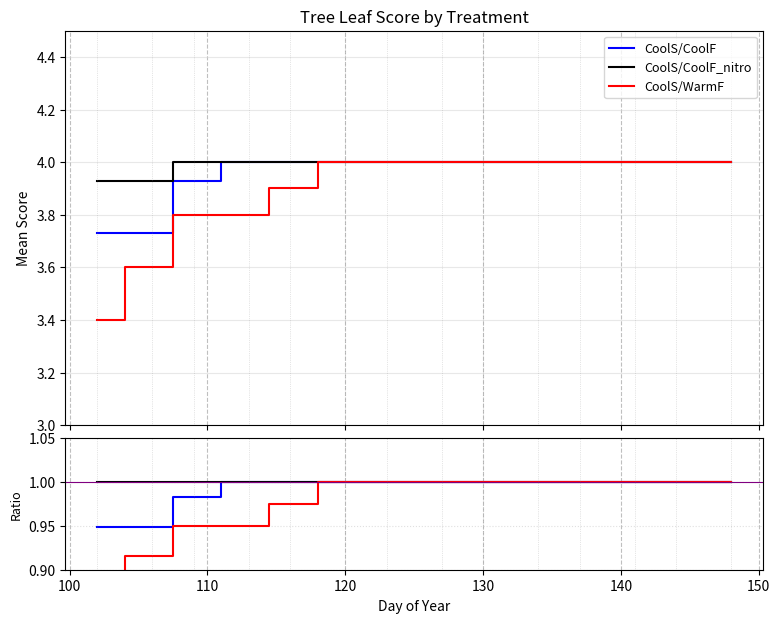

At which label does CoolS/CoolF reach its peak?

120